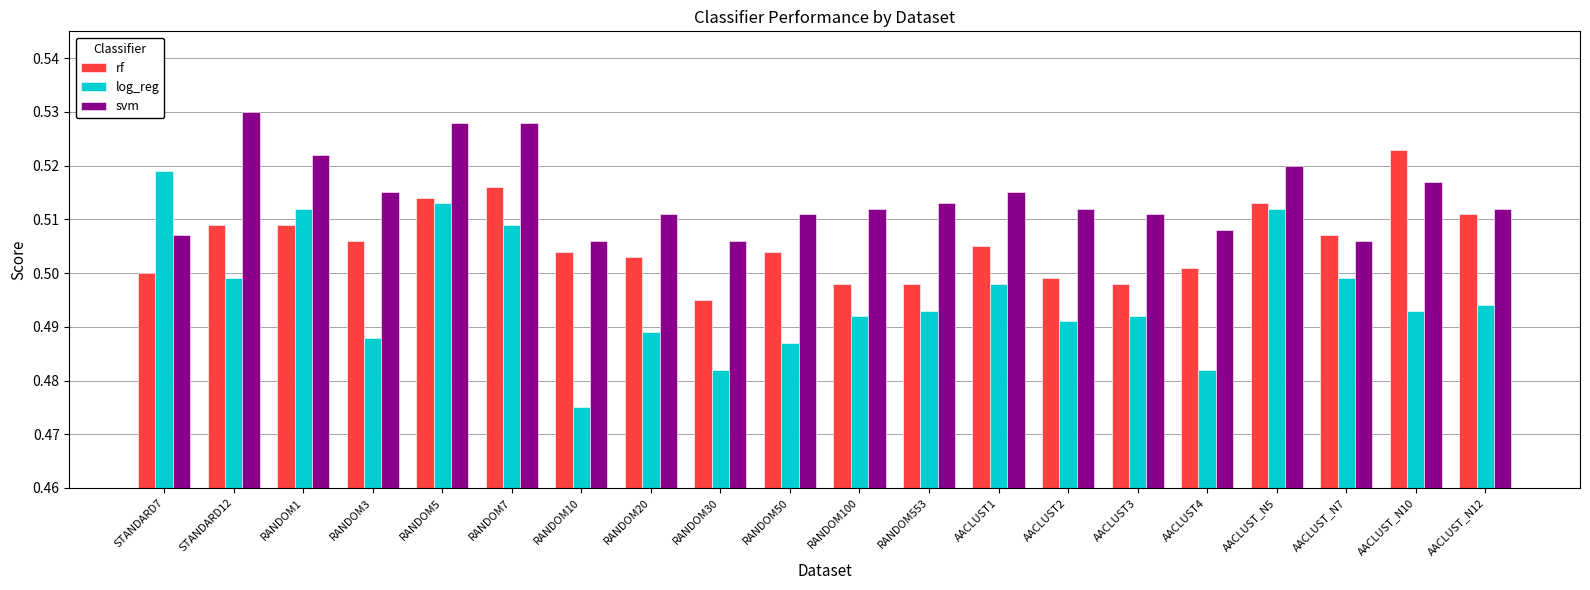

List the series in order of their peak value, highest first.

svm, rf, log_reg